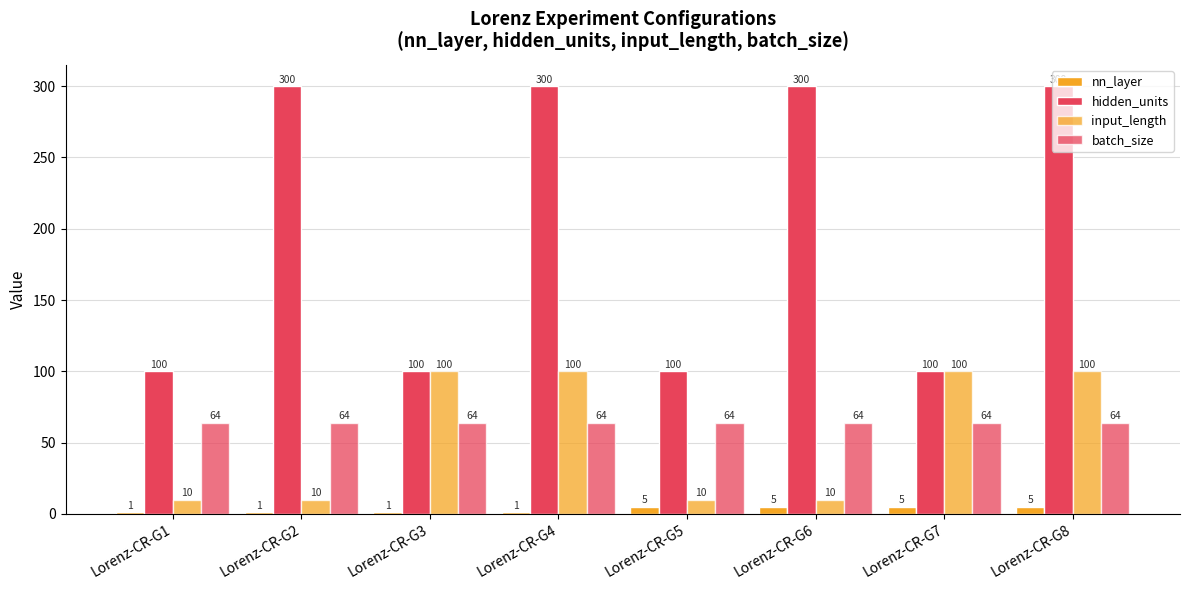

At Lorenz-CR-G6, list the series in order from smallest to largest.

nn_layer, input_length, batch_size, hidden_units